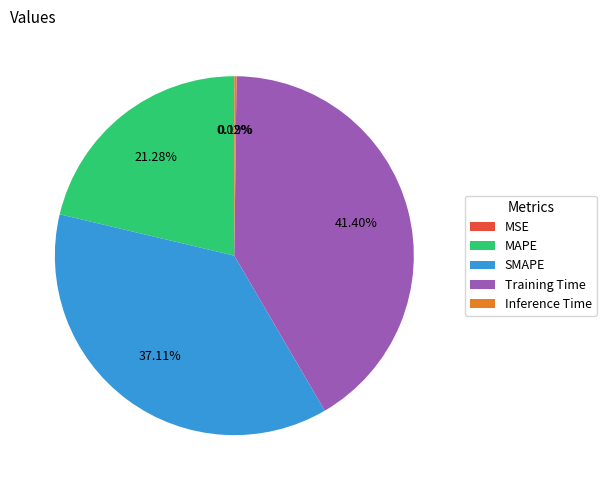

To the nearest percent, what is the combined percentage of MAPE and SMAPE?

58%